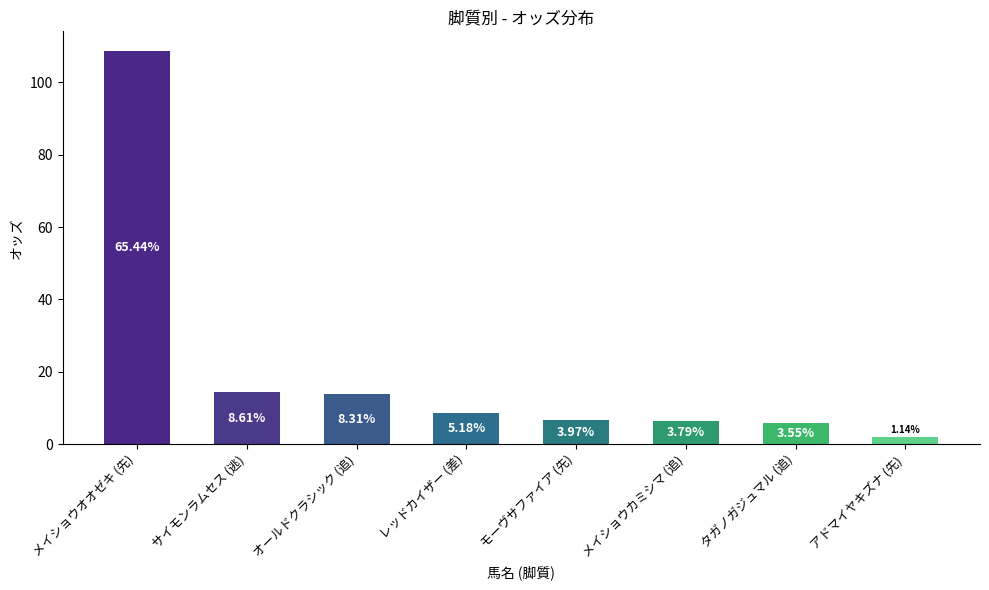

Reading left to right, extract all data points from this chart.

メイショウオオゼキ (先)=108.7	サイモンラムセス (逃)=14.3	オールドクラシック (追)=13.8	レッドカイザー (差)=8.6	モーヴサファイア (先)=6.6	メイショウカミシマ (追)=6.3	タガノガジュマル (追)=5.9	アドマイヤキズナ (先)=1.9